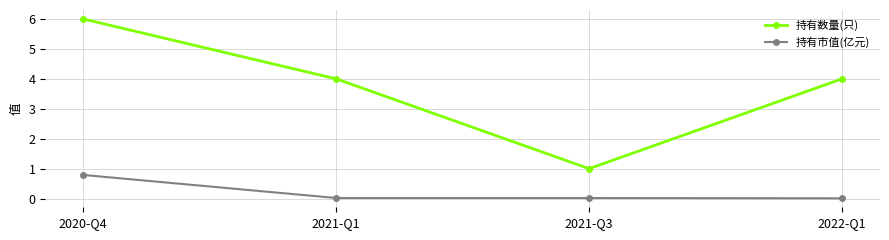

List the series in order of their peak value, lowest first.

持有市值(亿元), 持有数量(只)